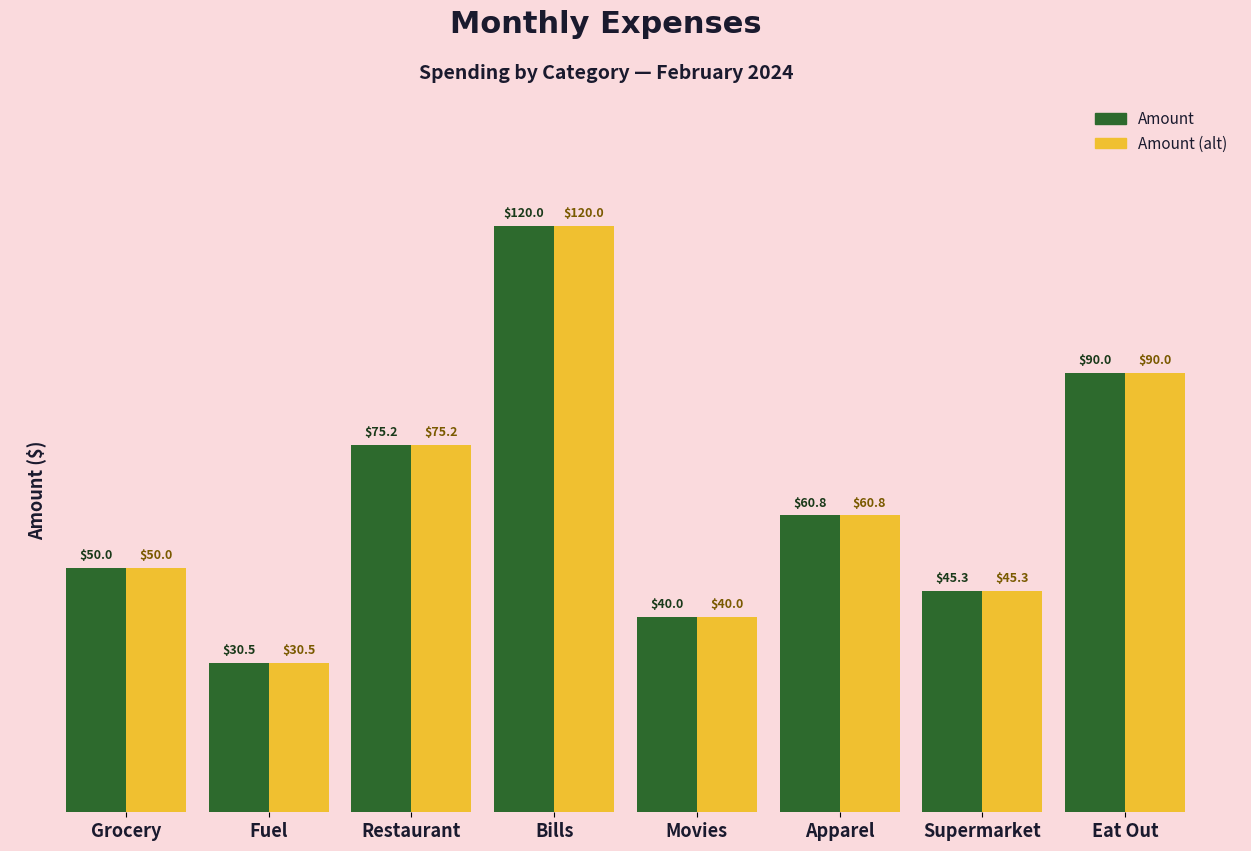

What is the value of the Amount bar at the 3rd from the left?

75.2